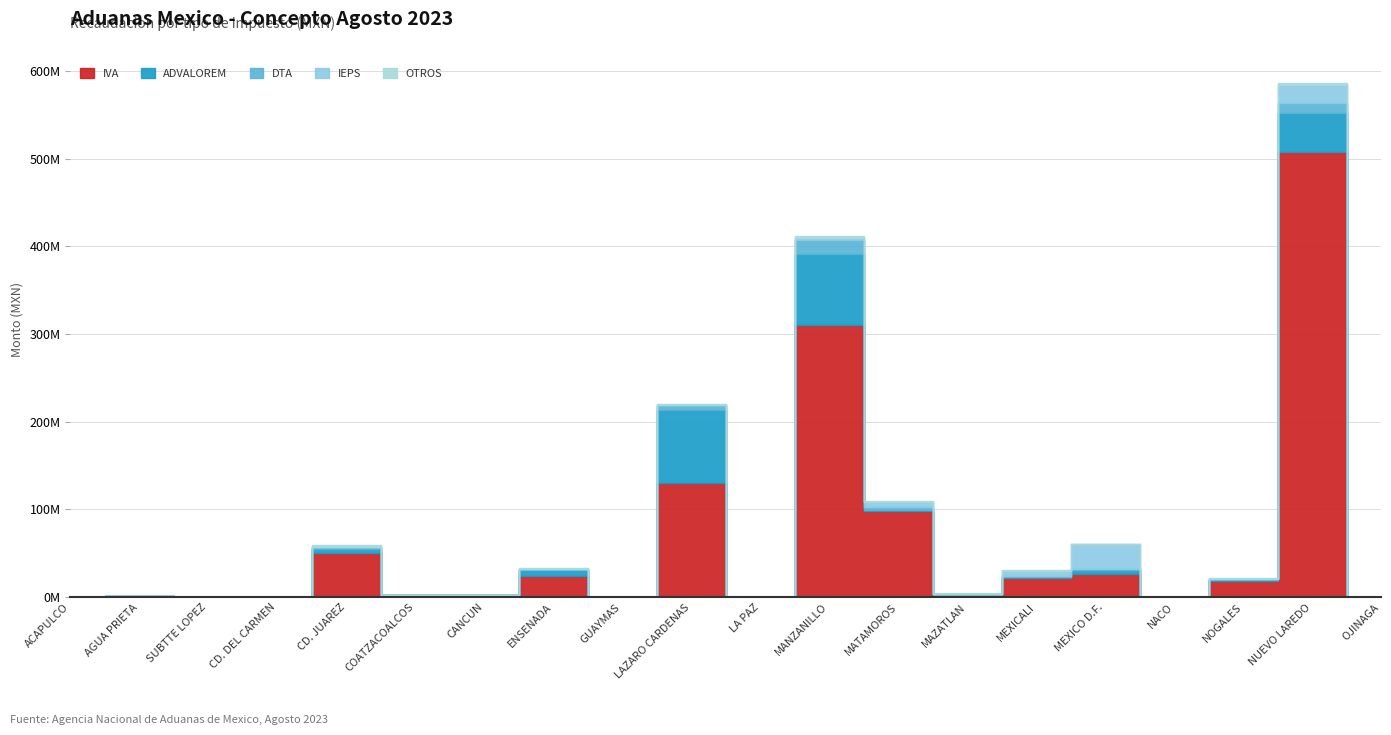

At which category is the sum across all series the highest?

NUEVO LAREDO